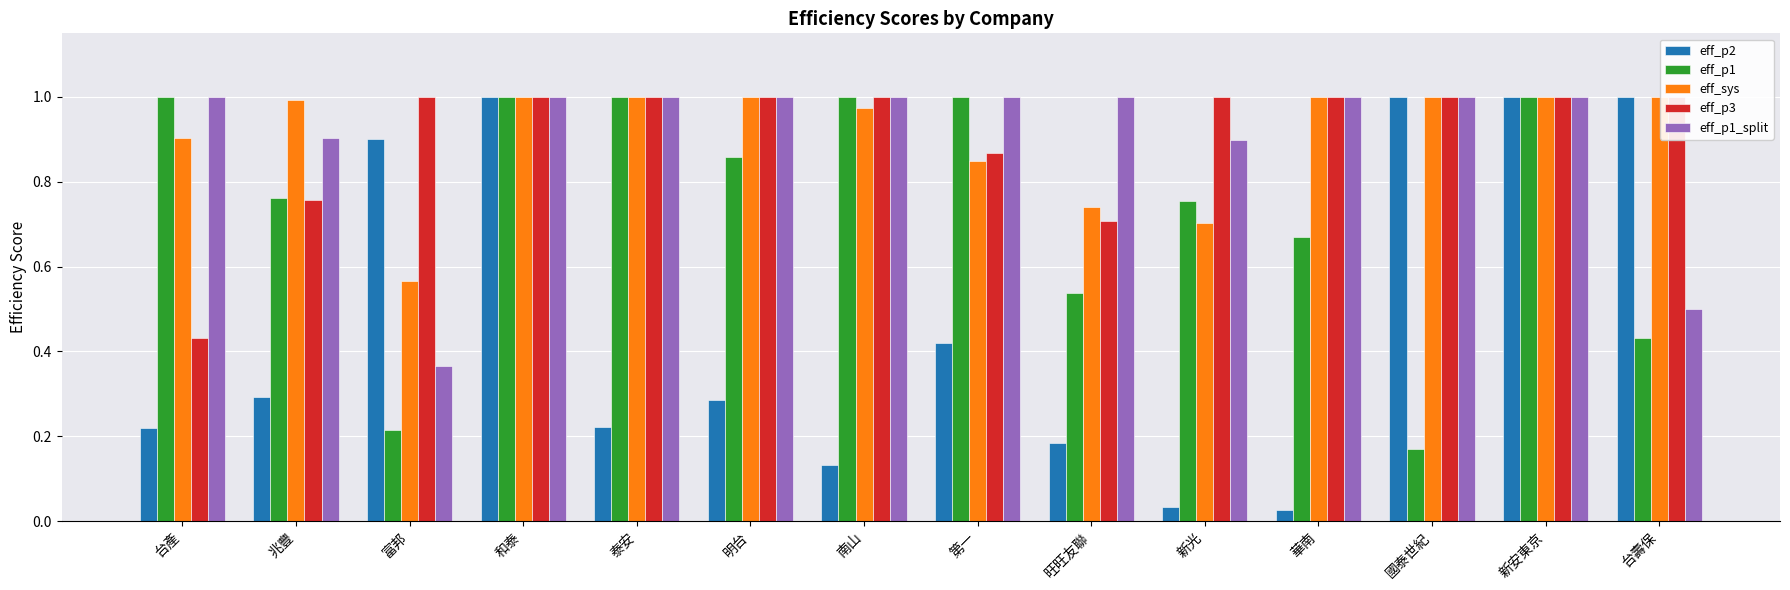

What is the difference between the second highest and minimum values in the eff_p2 series?

1.0